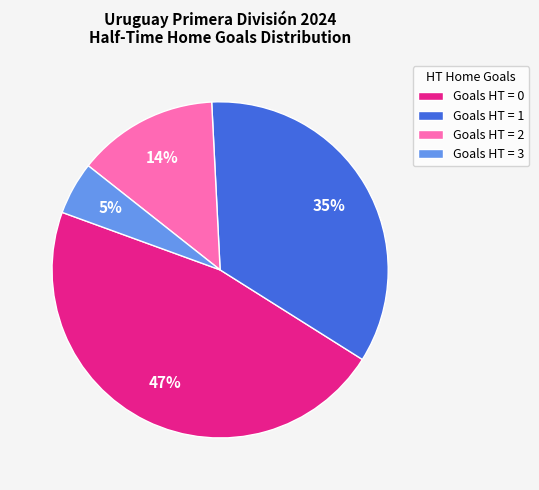

Which slice is the smallest?

Goals HT = 3